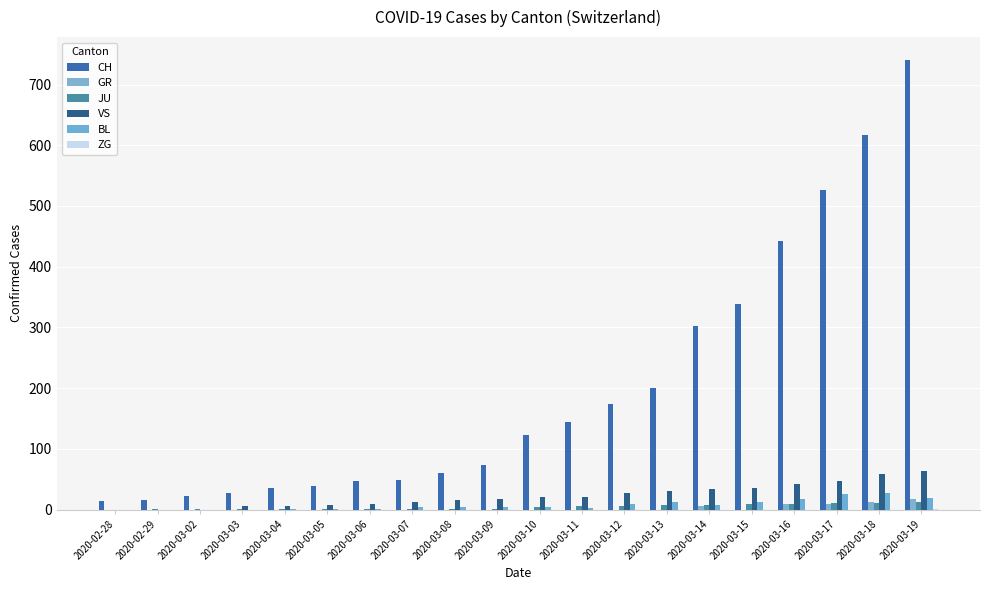

What is the difference between the maximum and second lowest values in the VS series?

64